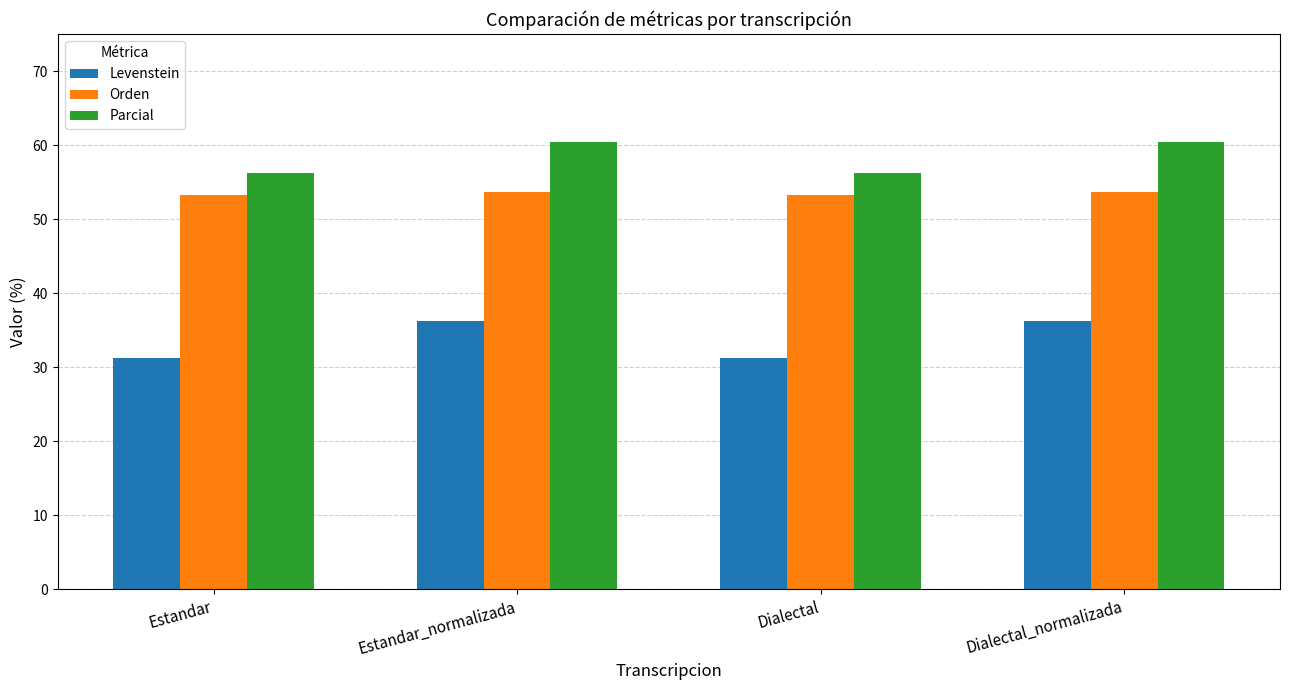

What is the difference between the Levenstein values at Dialectal_normalizada and Estandar?

5.0